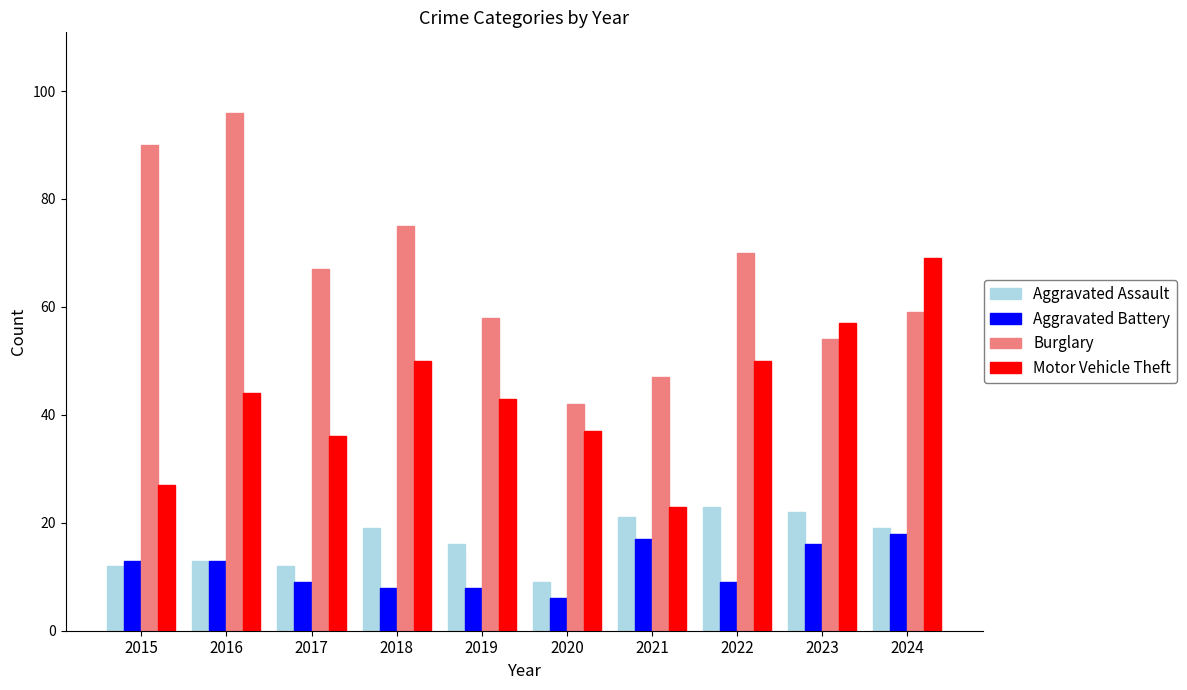

What is the spread (max minus min) of values at 2020?

36